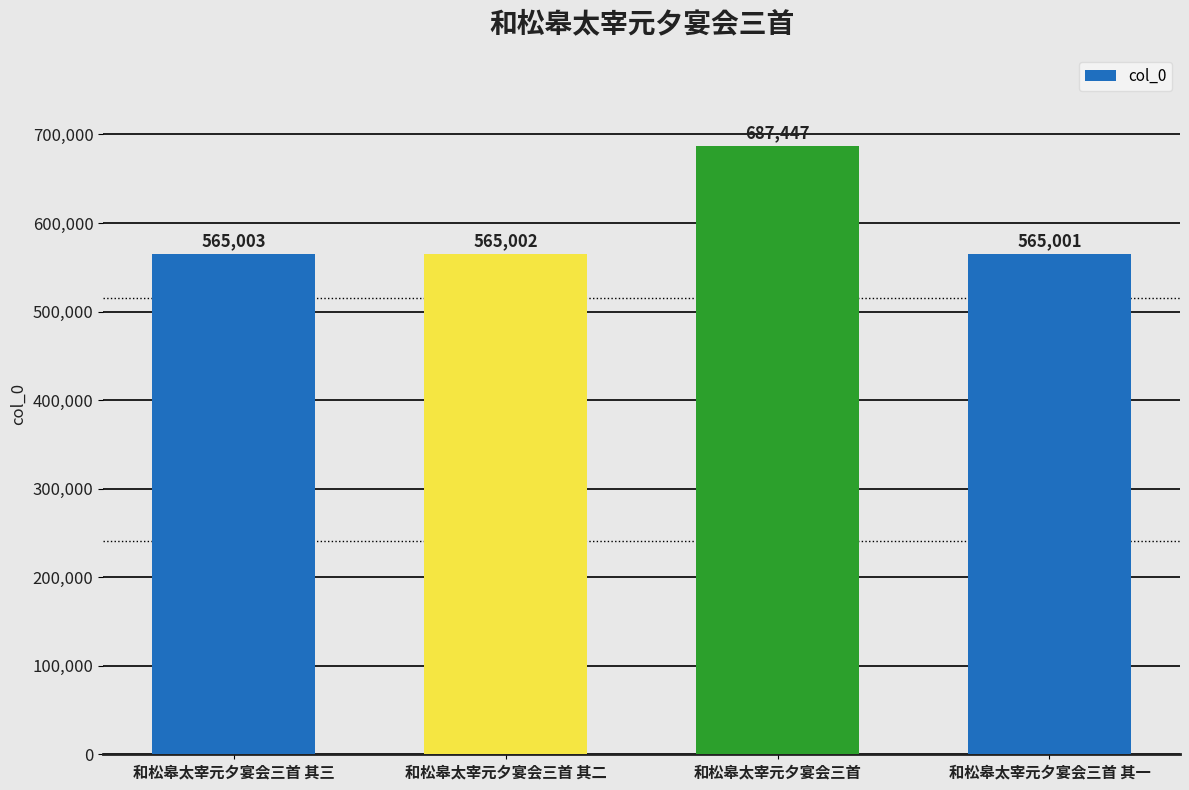

Which label corresponds to the largest value in the chart?

和松皋太宰元夕宴会三首